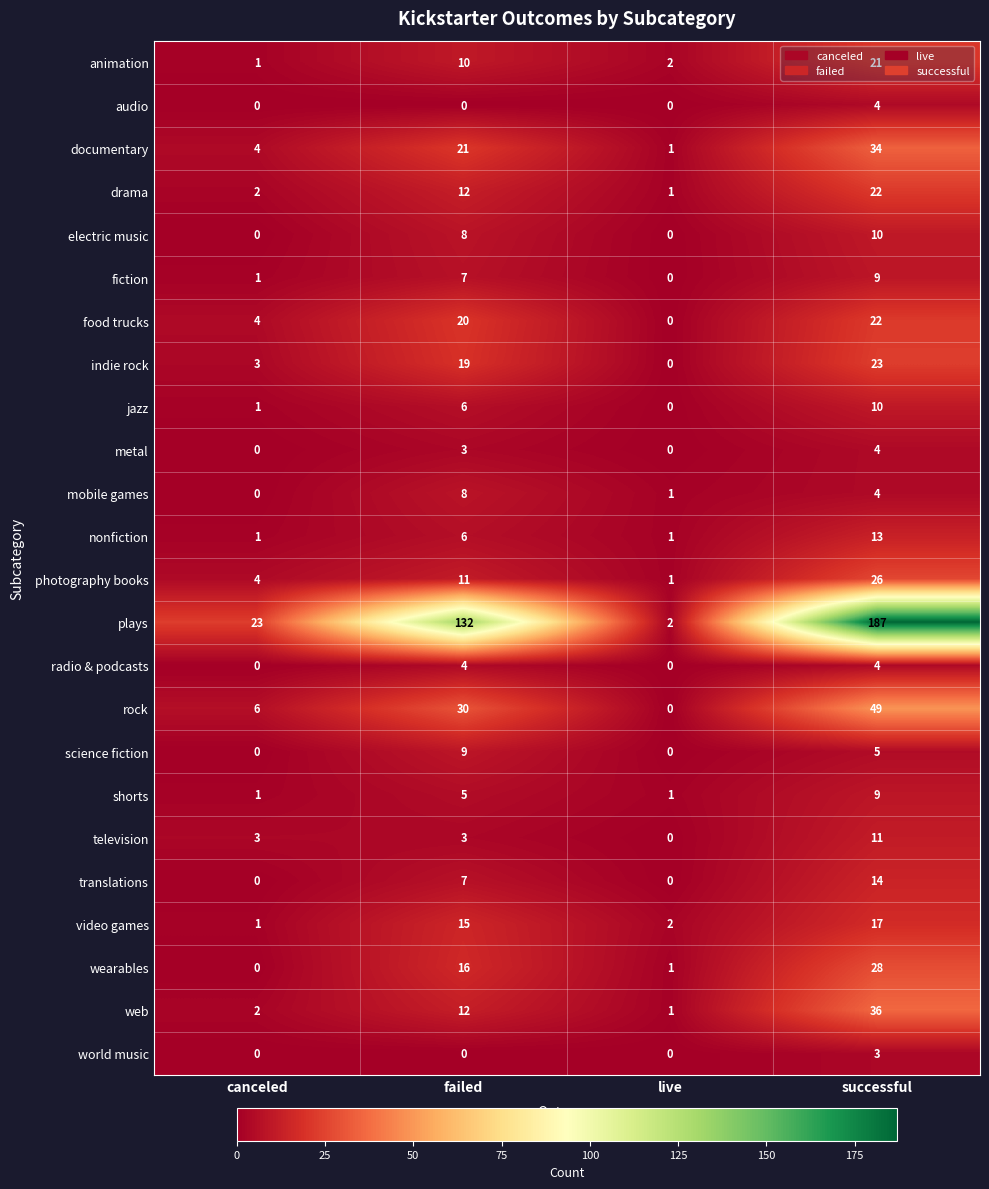

What is the difference between the maximum and minimum values in the radio & podcasts series?

4